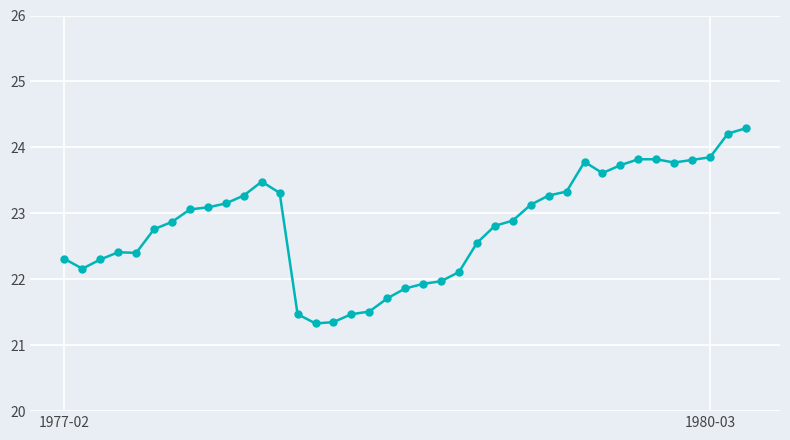

What is the value of the 6th point from the left?

22.8